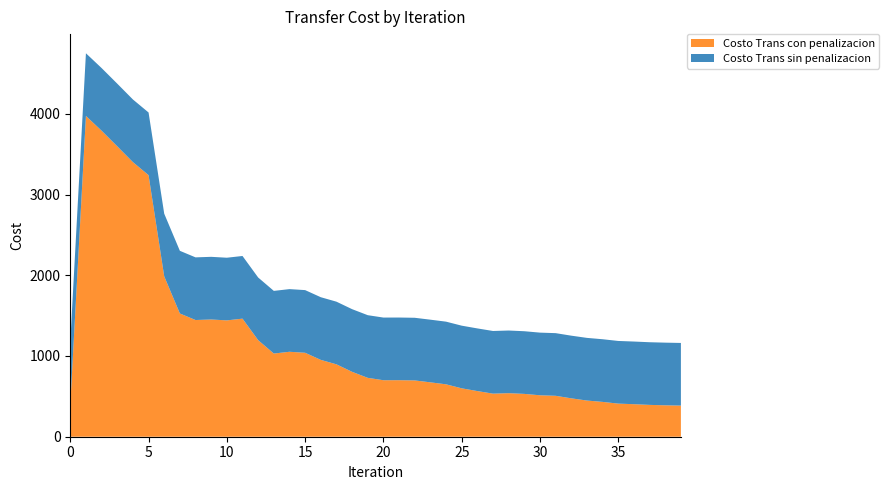

Reading left to right, list all the values displayed in this chart.

Costo Trans sin penalizacion: 0=1173.3	1=4749.1	2=4566.3	3=4373.0	4=4177.1	5=4015.8	6=2762.6	7=2302.5	8=2221.5	9=2228.0	10=2217.0	11=2238.5	12=1972.1	13=1806.3	14=1828.2	15=1815.9	16=1727.9	17=1672.6	18=1579.9	19=1505.3	20=1475.8	21=1476.3	22=1473.2	23=1449.6	24=1425.1	25=1375.5	26=1341.4	27=1309.6	28=1315.4	29=1306.6	30=1289.3	31=1282.9	32=1251.6	33=1224.1	34=1207.4	35=1186.1	36=1178.9	37=1170.3	38=1165.2	39=1161.5
Costo Trans con penalizacion: 0=397.3	1=3973.1	2=3790.3	3=3596.9	4=3401.1	5=3239.8	6=1986.5	7=1526.5	8=1445.4	9=1452.0	10=1441.0	11=1462.5	12=1196.1	13=1030.2	14=1052.1	15=1039.9	16=951.8	17=896.6	18=803.9	19=729.3	20=699.8	21=700.2	22=697.2	23=673.6	24=649.1	25=599.5	26=565.4	27=533.6	28=539.4	29=530.5	30=513.3	31=506.9	32=475.5	33=448.1	34=431.4	35=410.1	36=402.9	37=394.3	38=389.2	39=385.5